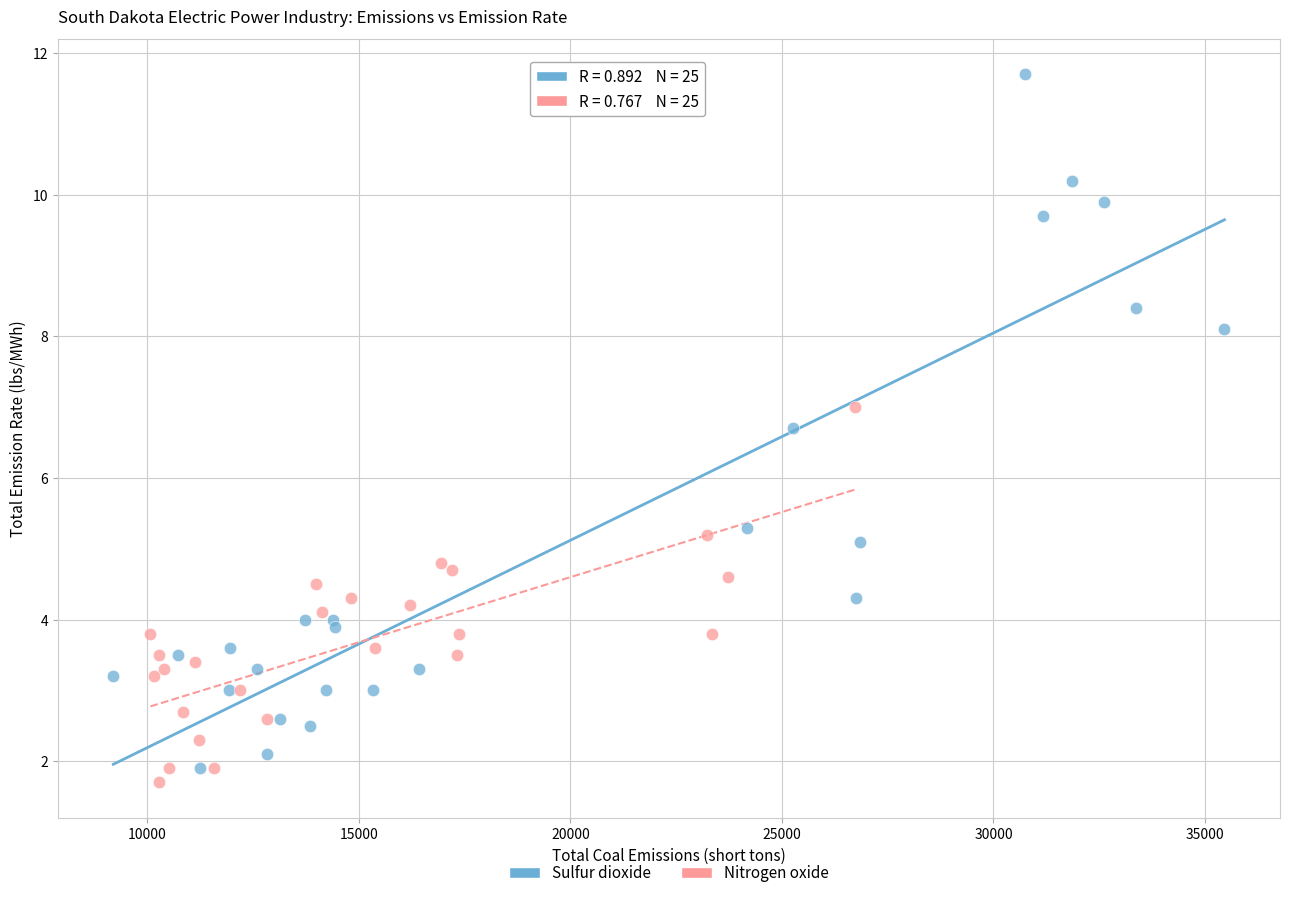

What are all the series names shown in the legend?

Sulfur dioxide, Nitrogen oxide